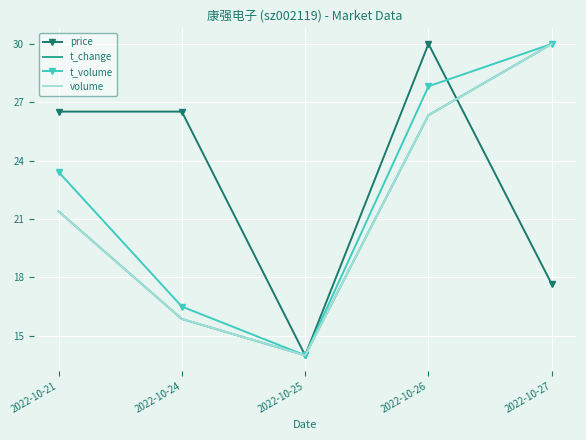

Read the volume value at 2022-10-24.

15.9